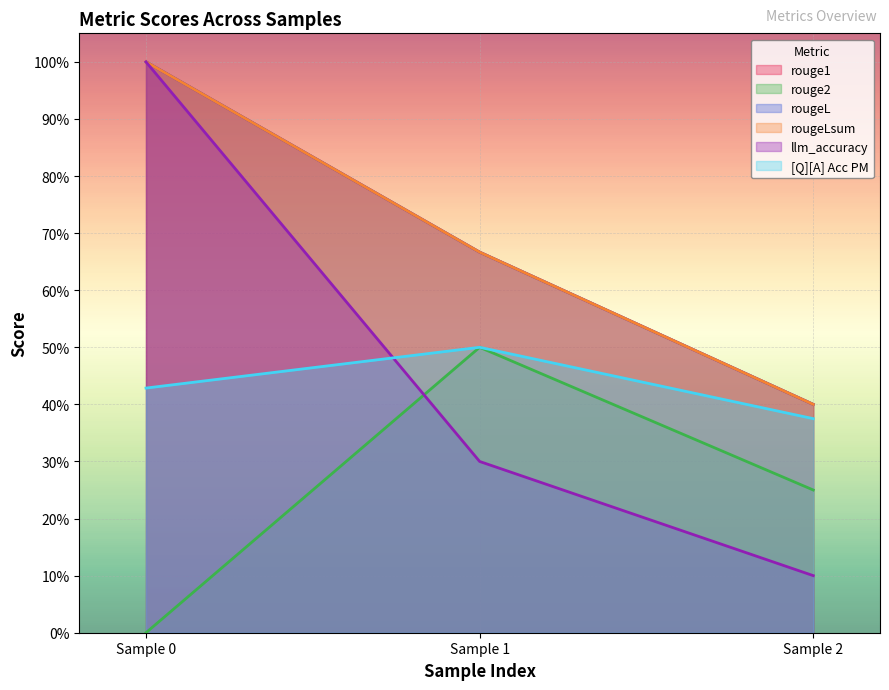

What is the lowest value of the rougeL series?

0.4